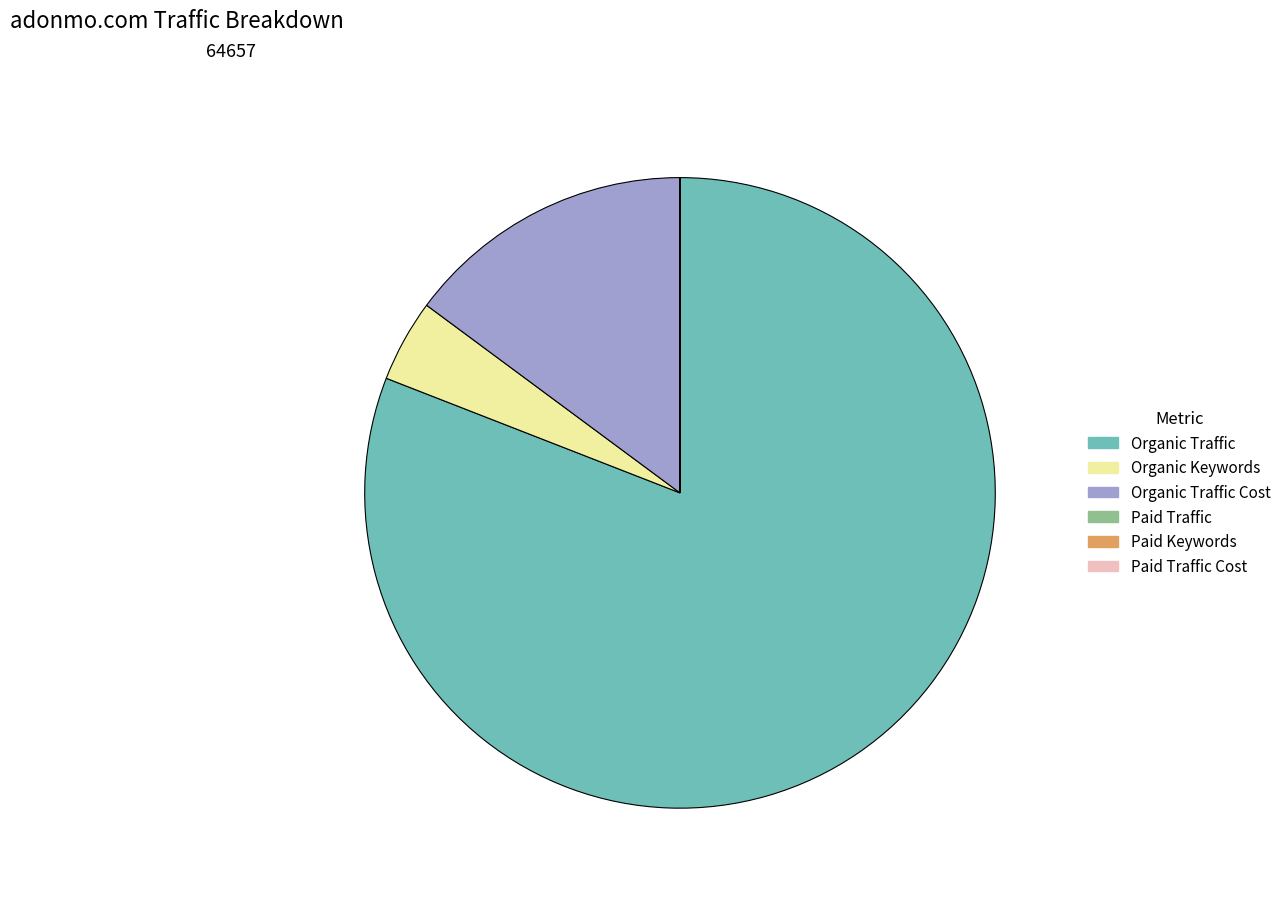

Do Organic Traffic and Organic Traffic Cost together represent more than half of the pie?

Yes